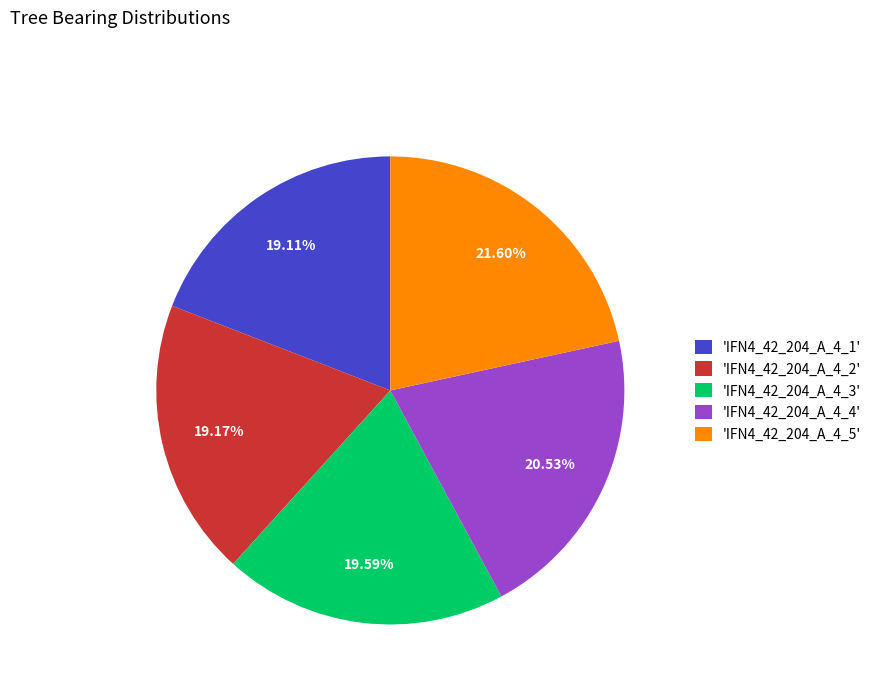

Do 'IFN4_42_204_A_4_1' and 'IFN4_42_204_A_4_3' together represent more than half of the pie?

No